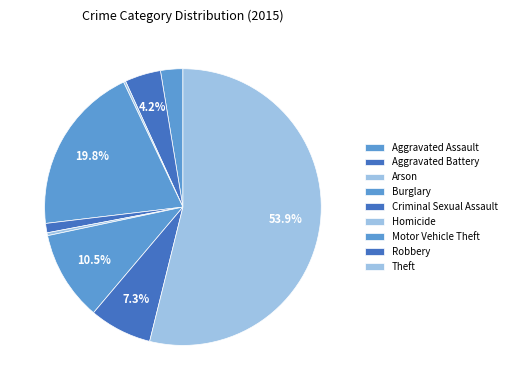

To the nearest percent, what is the combined percentage of Robbery and Burglary?

27%